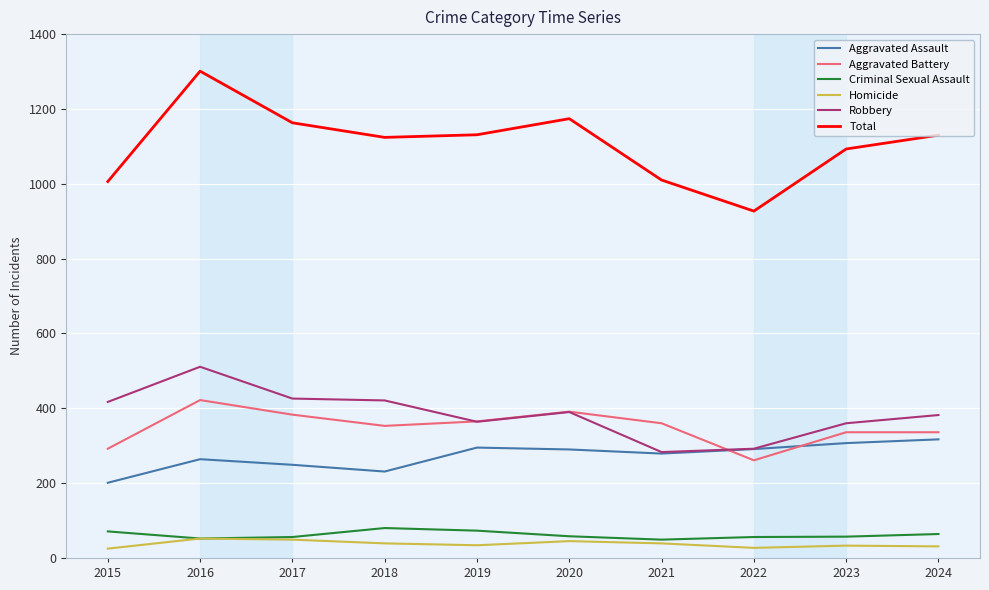

Which series has the widest spread of values?

Total